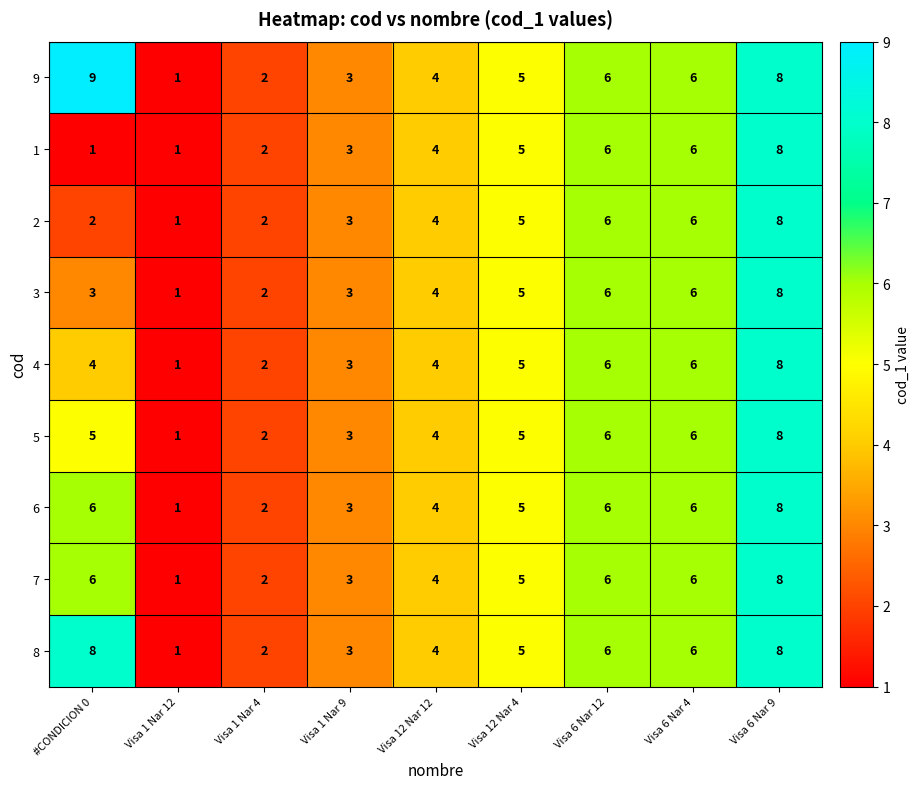

The 9 series shows 5 at Visa 12 Nar 4. True or false?

True